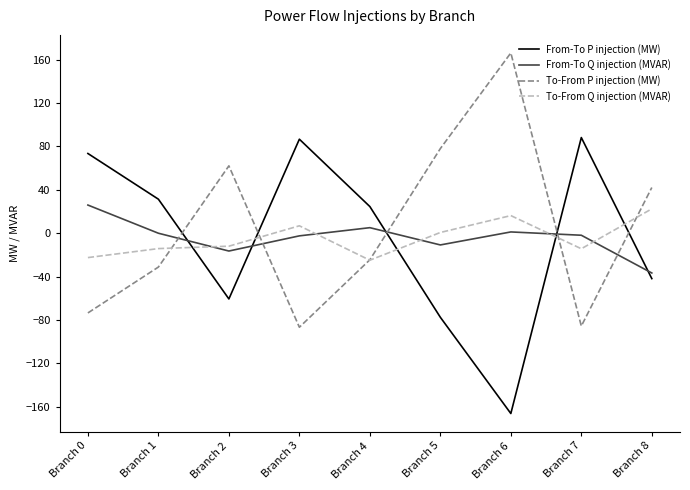

Is the value of To-From Q injection (MVAR) at Branch 6 greater than the value of To-From P injection (MW) at Branch 8?

No